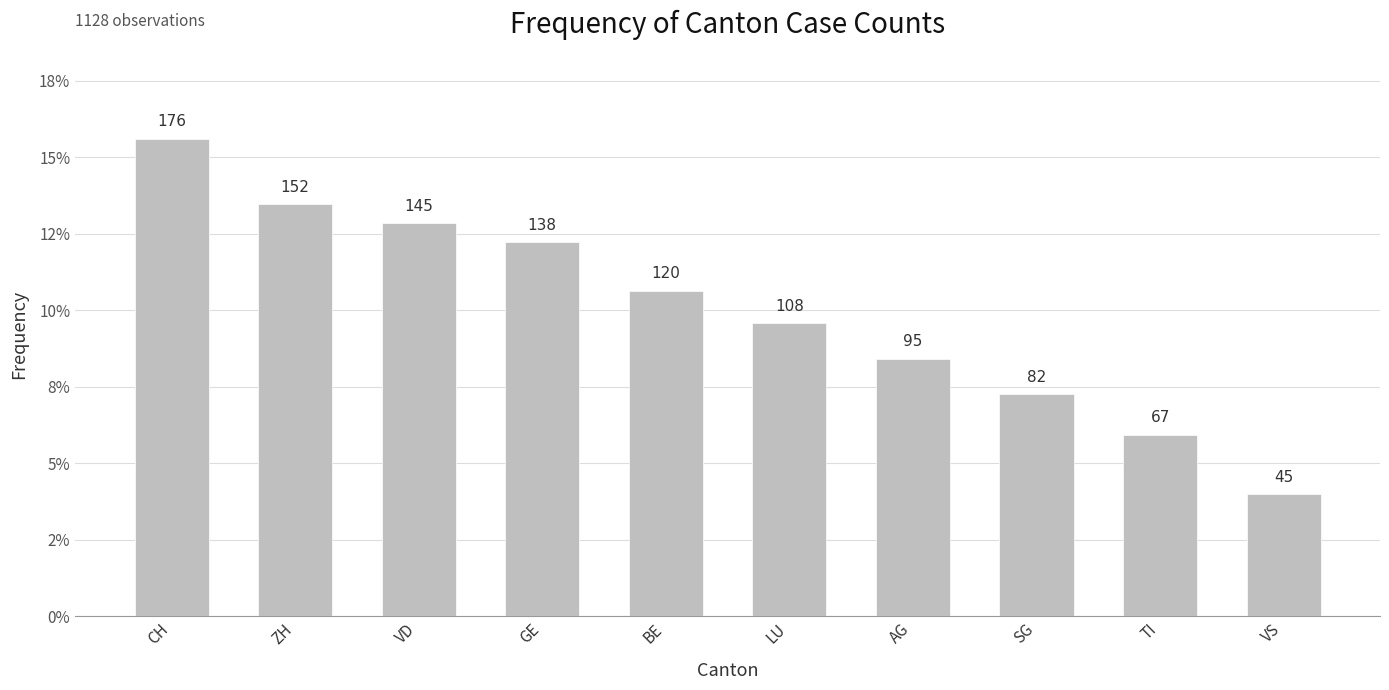

Are the bars horizontal?

No